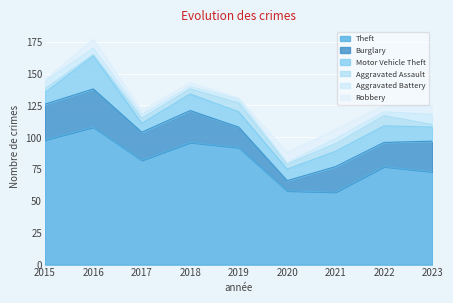

True or false: Burglary and Theft cross at least once.

False